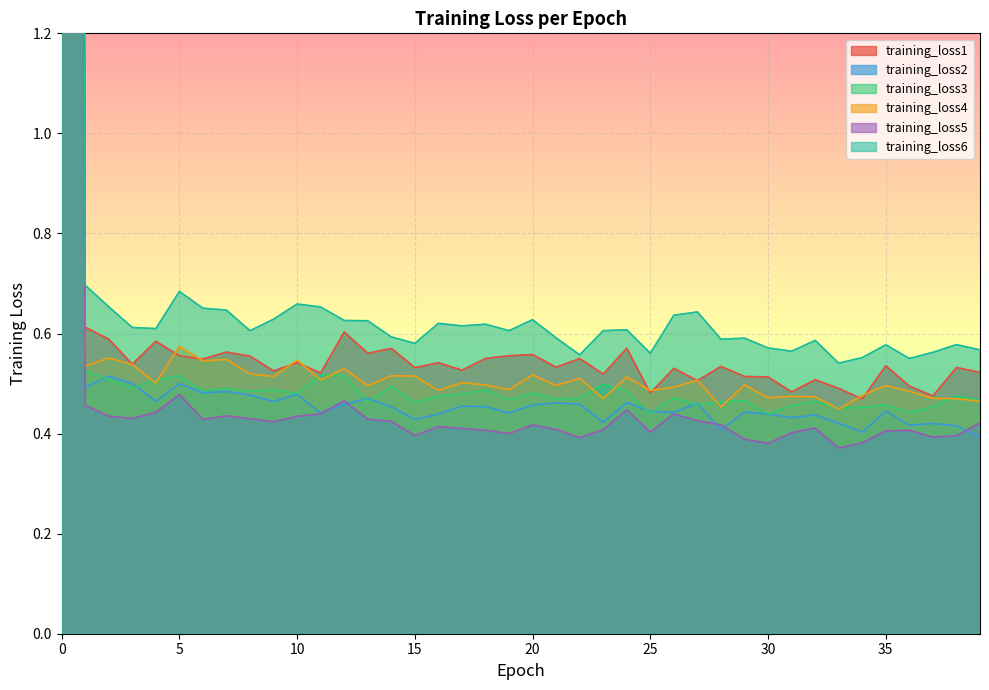

Does the chart display data point markers on the line(s)?

No